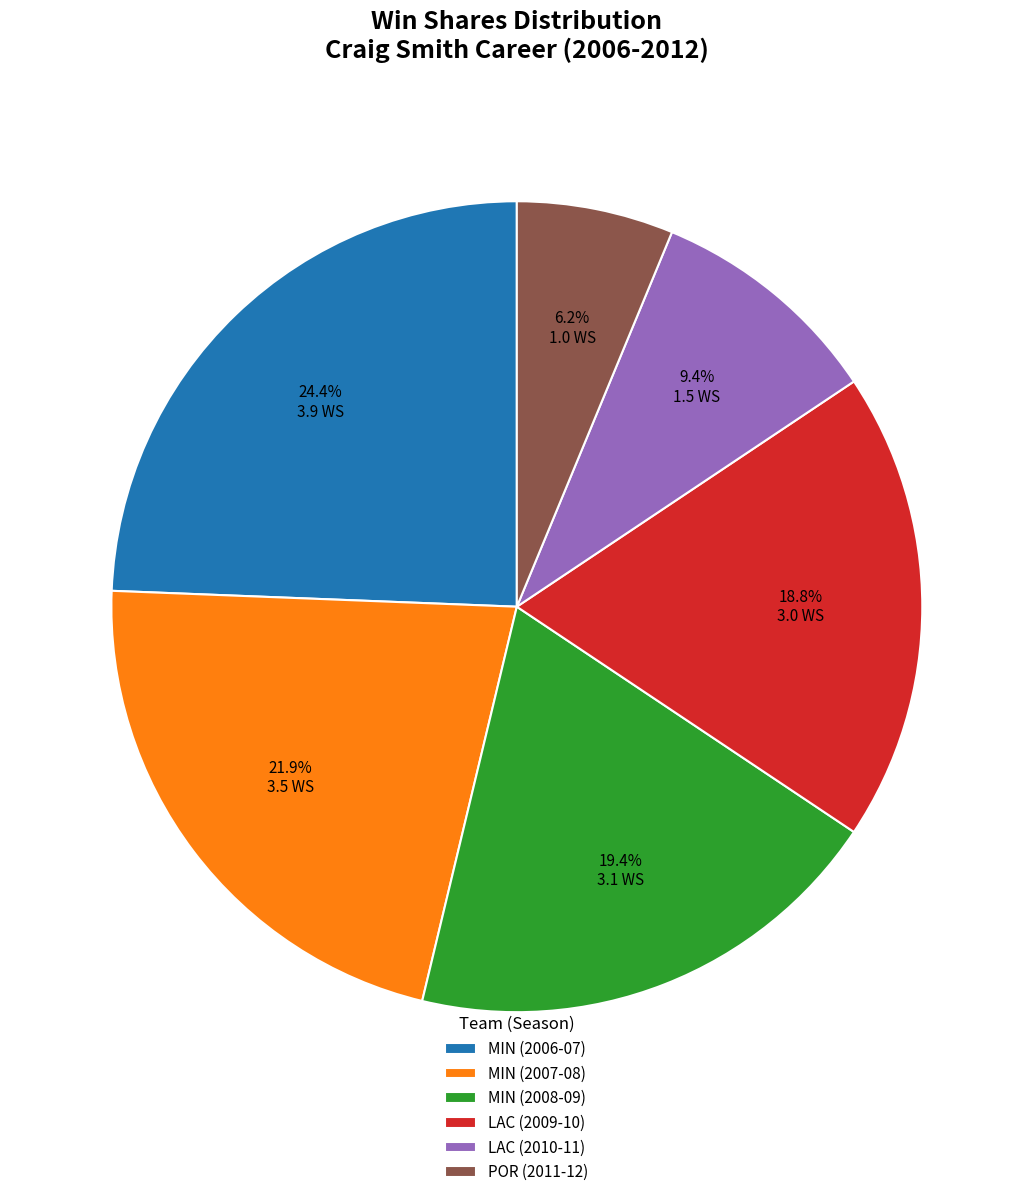

Is there a majority slice in this chart?

No